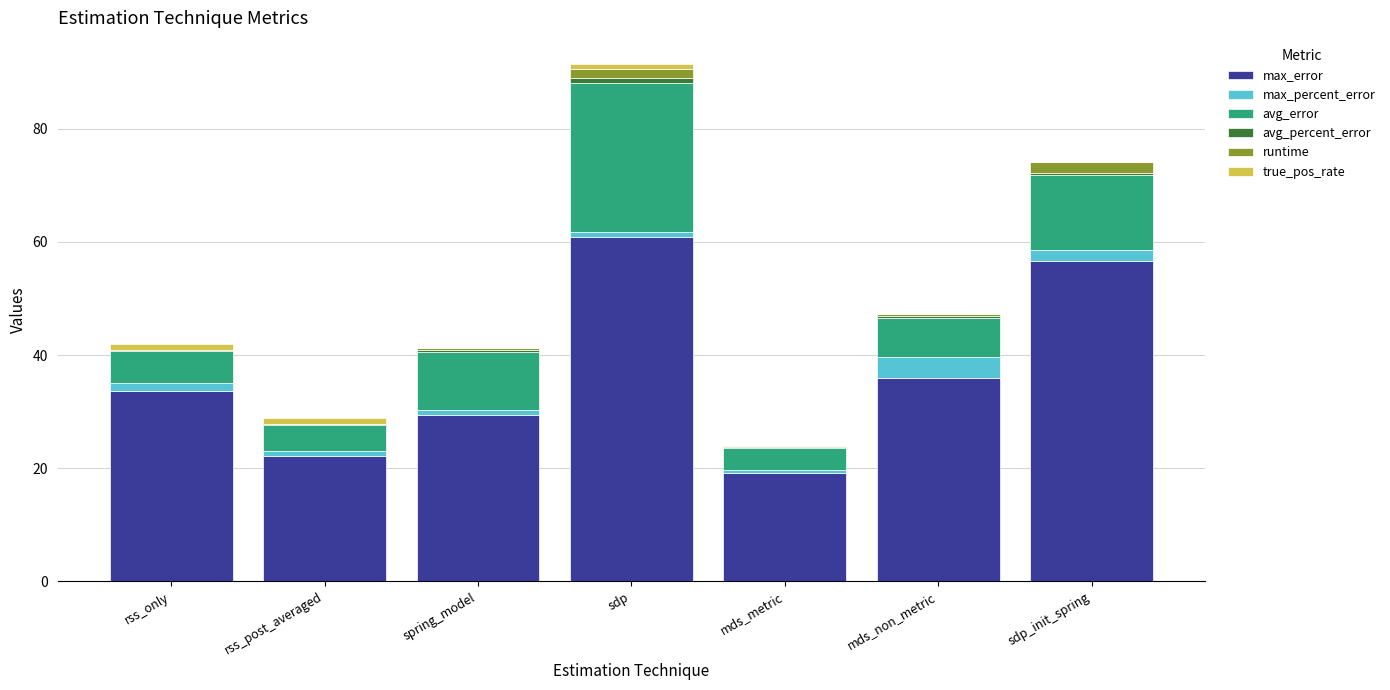

Is it true that max_error equals 18.6 at mds_non_metric?

False